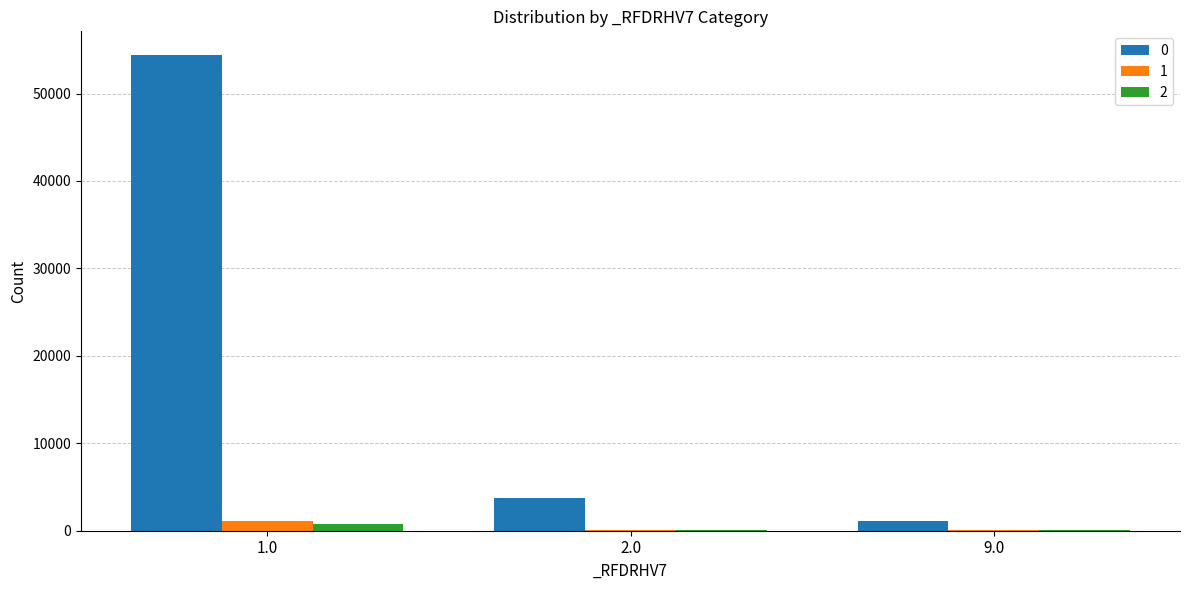

The 2 series shows 58 at 9.0. True or false?

True